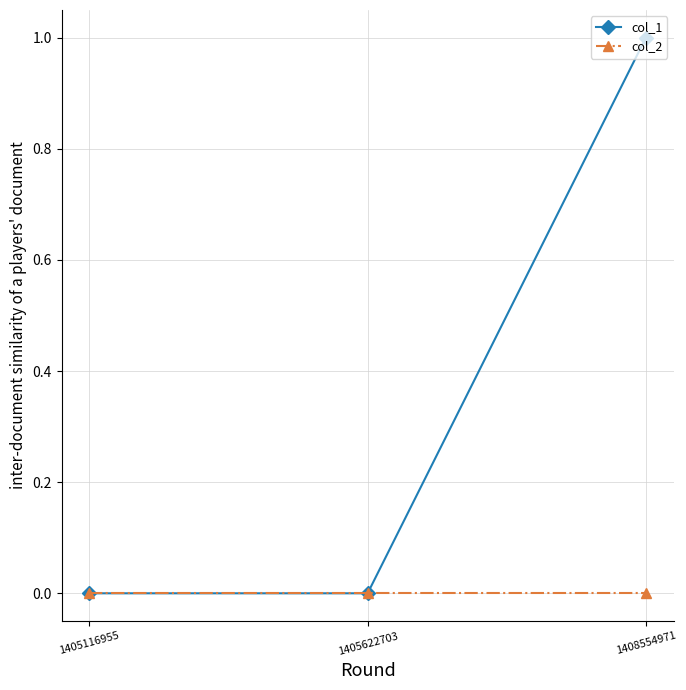

What are all the series names shown in the legend?

col_1, col_2